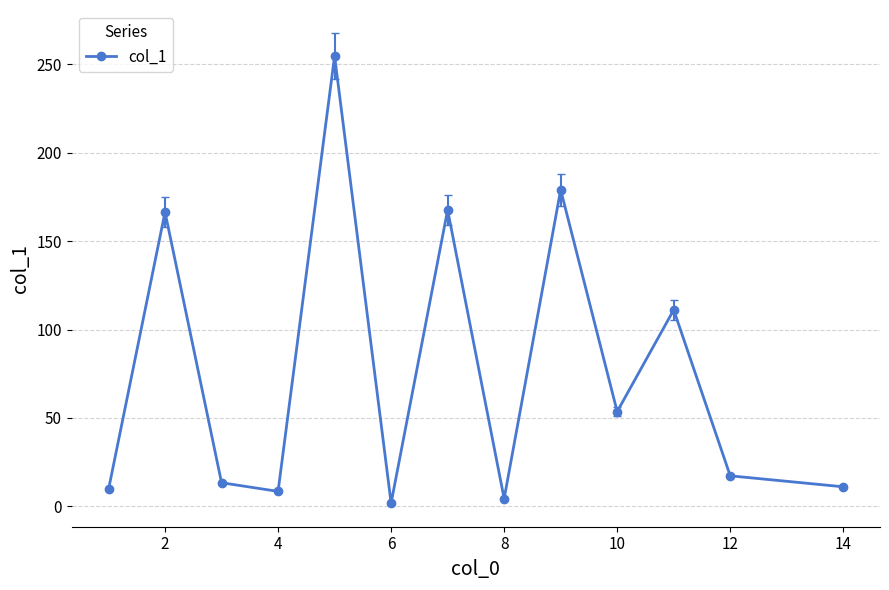

What is the sum of all values?

998.5